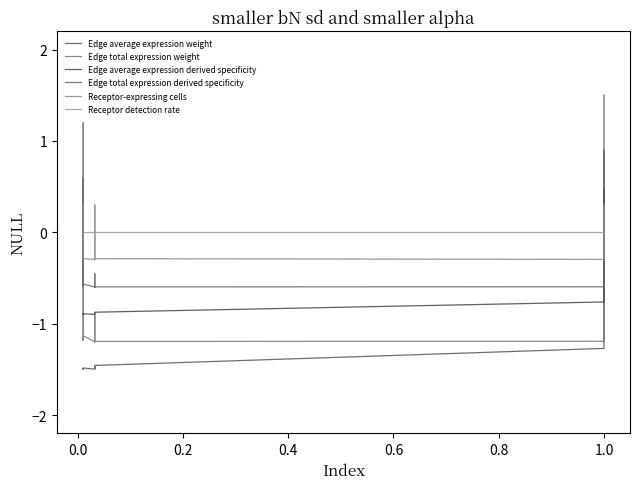

At how many categories does at least one series exceed 0?

4